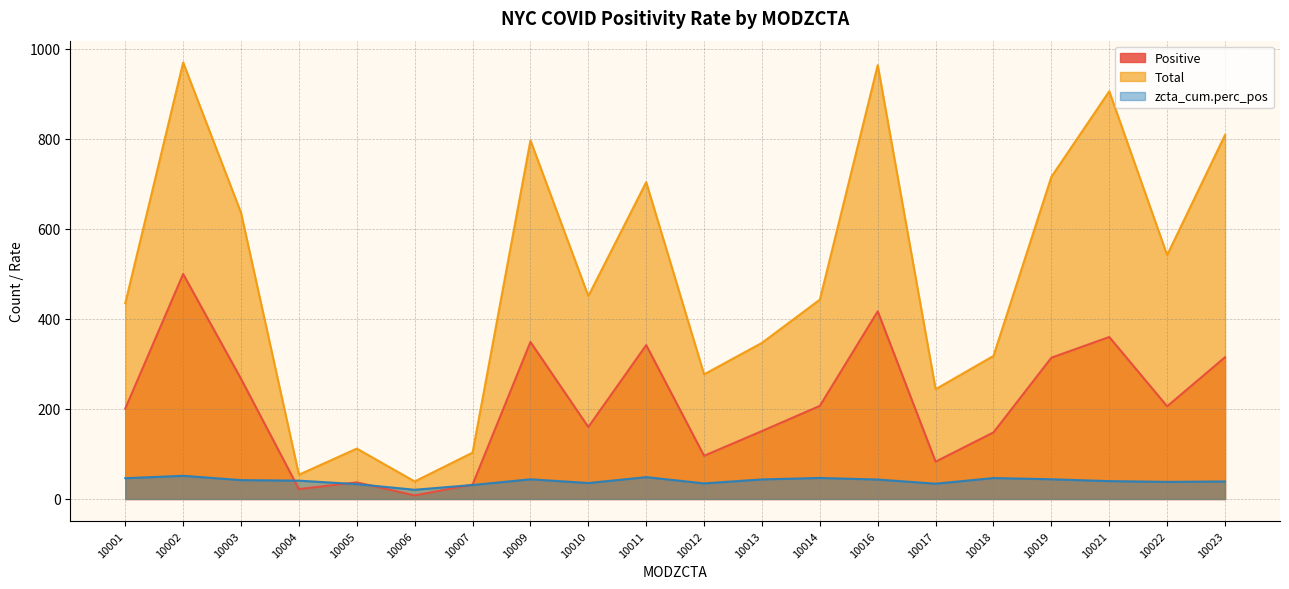

What is the maximum value shown in the chart?

970.0